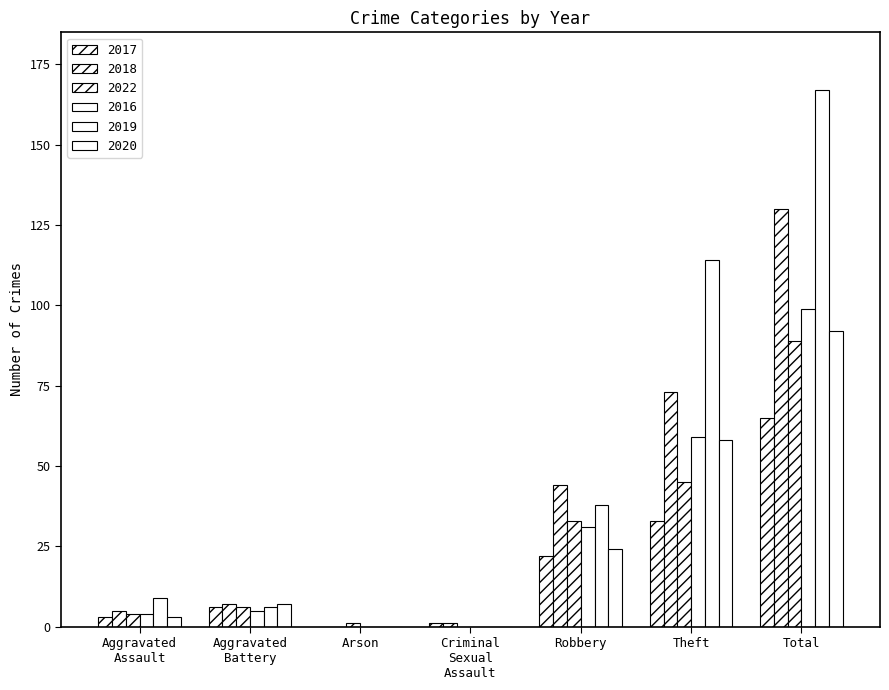

Does the chart contain stacked bars?

No